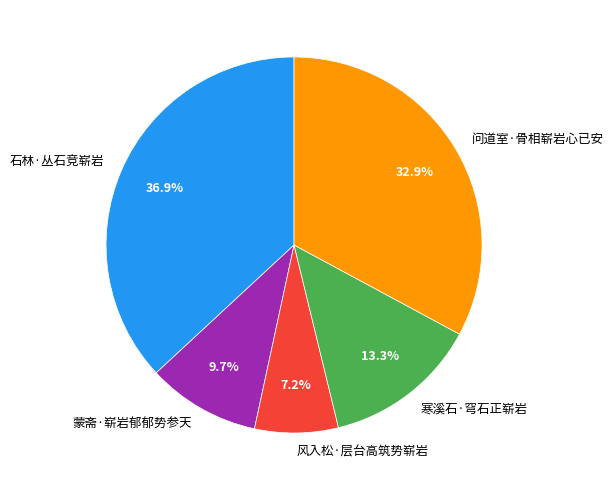

Which has a higher value, 风入松·层台高筑势崭岩 or 寒溪石·穹石正崭岩?

寒溪石·穹石正崭岩